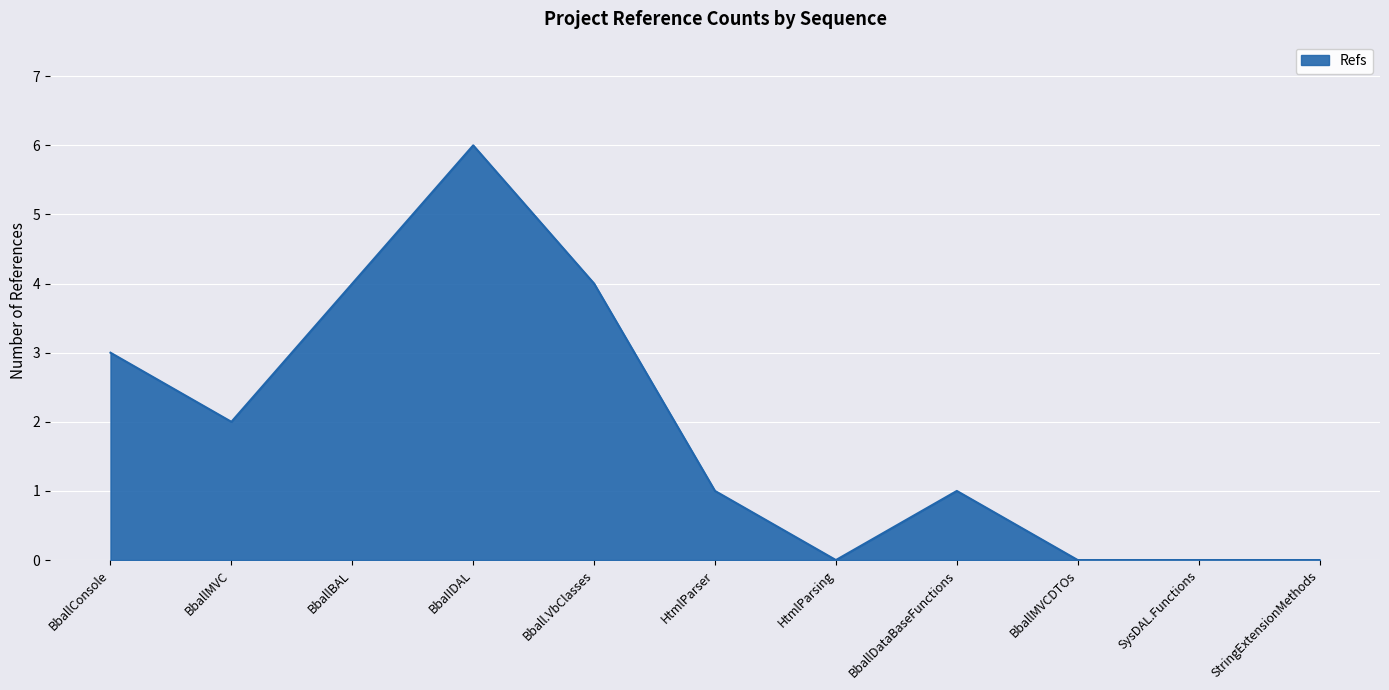

The chart shows a value of 4 at BballBAL. True or false?

True